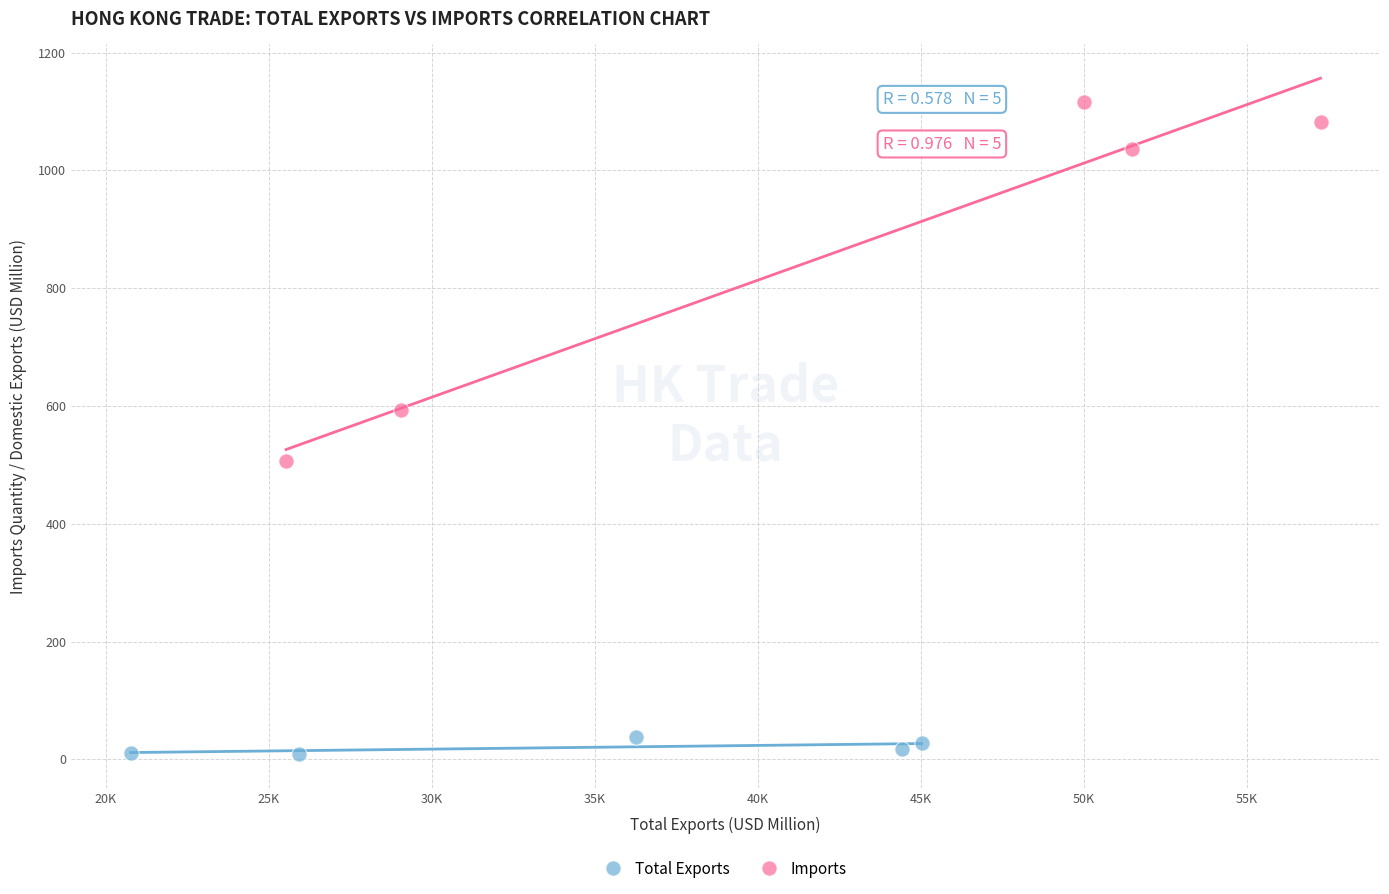

What are all the series names shown in the legend?

Total Exports, Imports